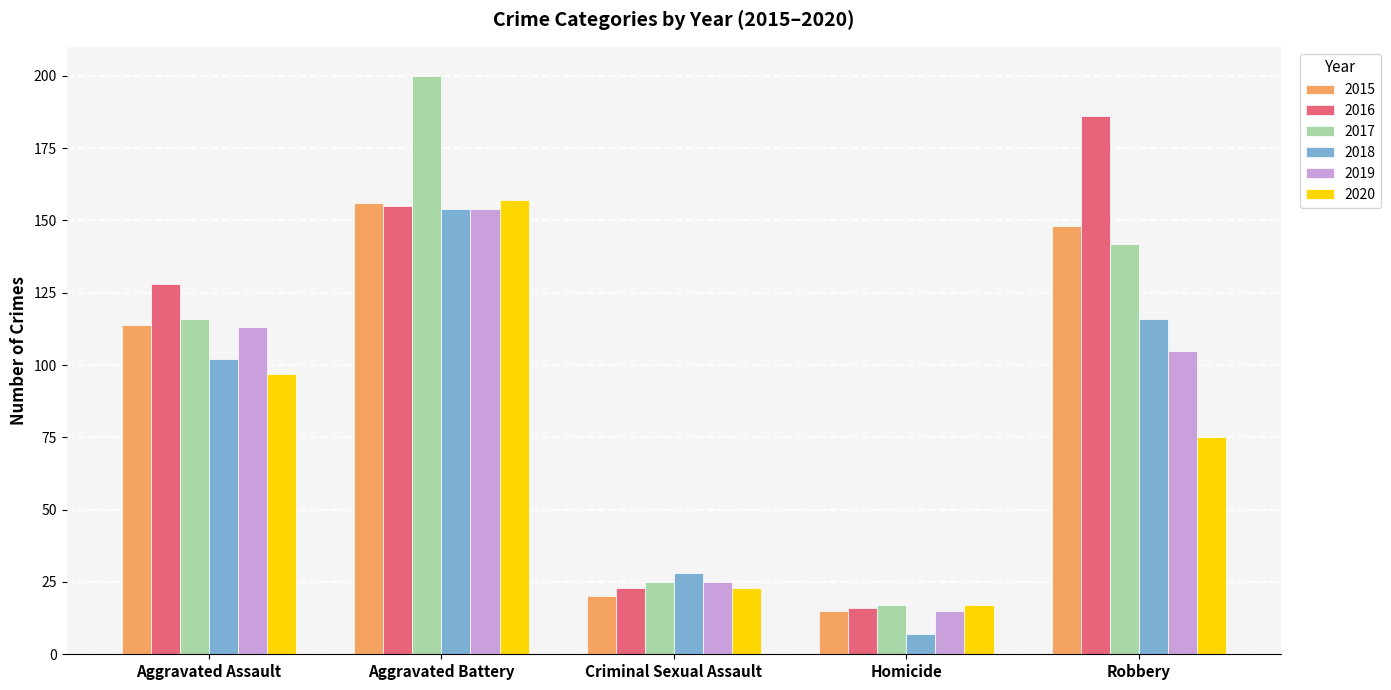

What is the minimum value for 2020?

17